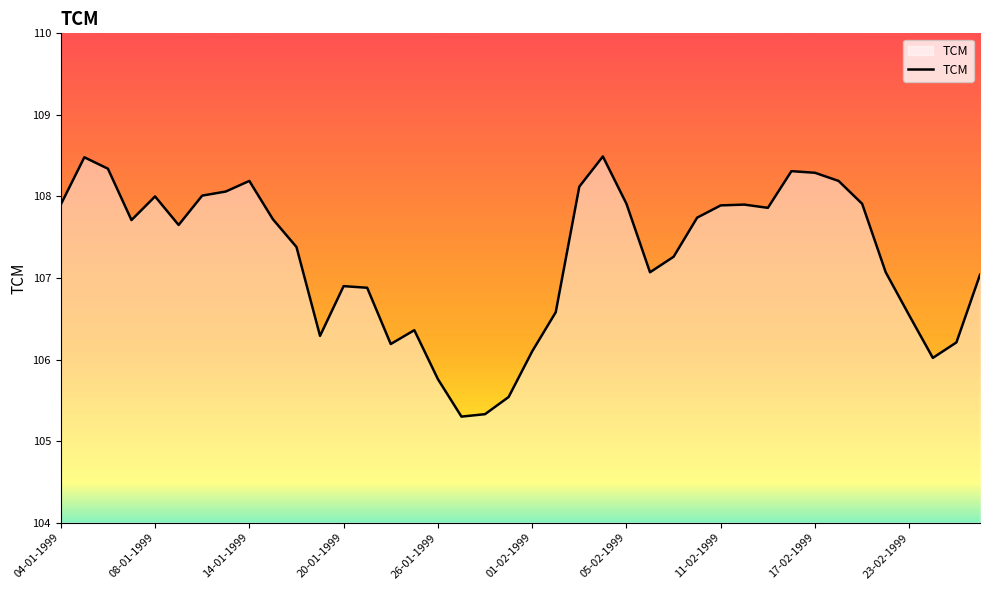

What is the greatest value displayed?

108.5